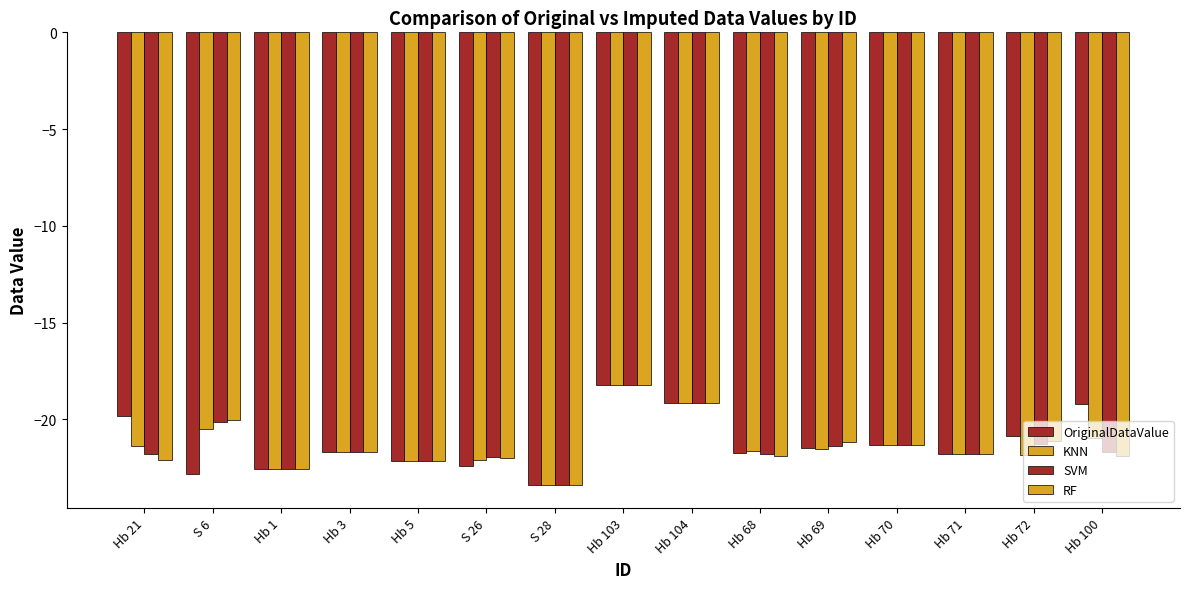

Reading left to right, what are all the values shown in this chart?

OriginalDataValue: -19.8	-22.8	-22.5	-21.7	-22.1	-22.4	-23.4	-18.2	-19.1	-21.7	-21.5	-21.3	-21.8	-20.9	-19.2
KNN: -21.4	-20.5	-22.5	-21.7	-22.1	-22.1	-23.4	-18.2	-19.1	-21.6	-21.5	-21.3	-21.8	-21.8	-20.9
SVM: -21.8	-20.1	-22.5	-21.7	-22.1	-22.0	-23.4	-18.2	-19.1	-21.8	-21.4	-21.3	-21.8	-21.3	-21.7
RF: -22.1	-20.1	-22.5	-21.7	-22.1	-22.0	-23.4	-18.2	-19.1	-21.9	-21.1	-21.3	-21.8	-21.1	-21.9